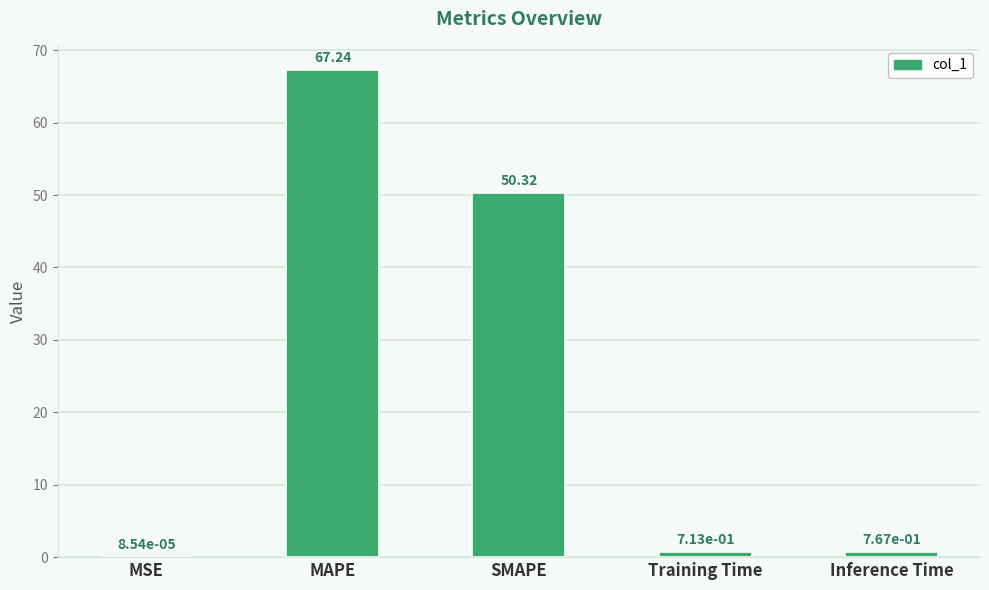

Which has a higher value, SMAPE or Training Time?

SMAPE